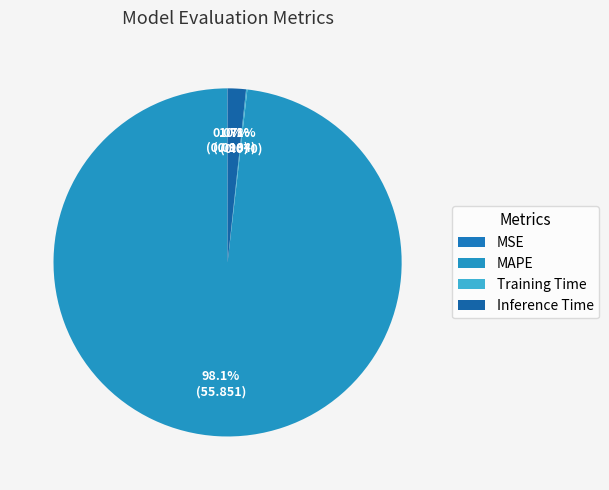

True or false: MSE accounts for 9% of the total.

False